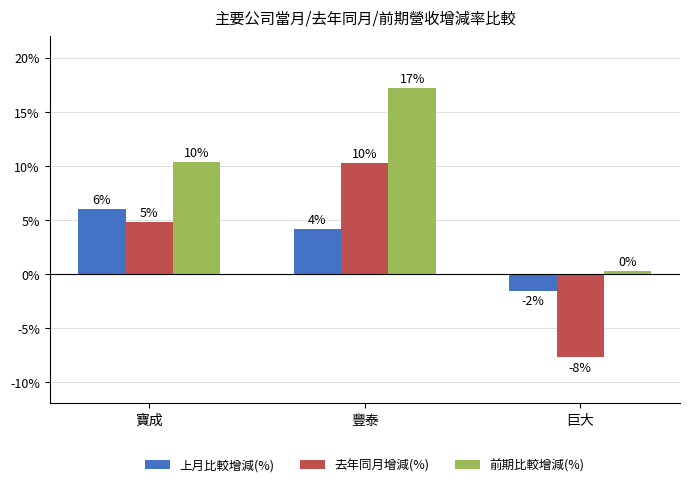

Are the bars grouped side by side (vs. stacked)?

Yes